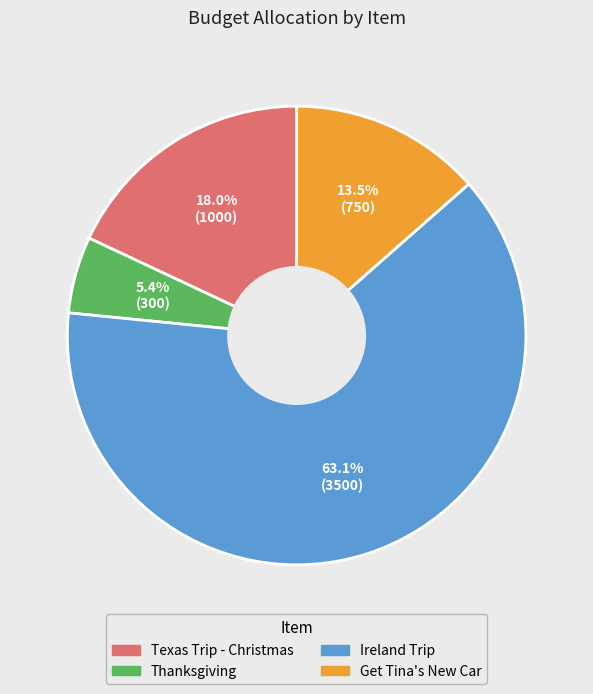

True or false: Ireland Trip accounts for 50% of the total.

False